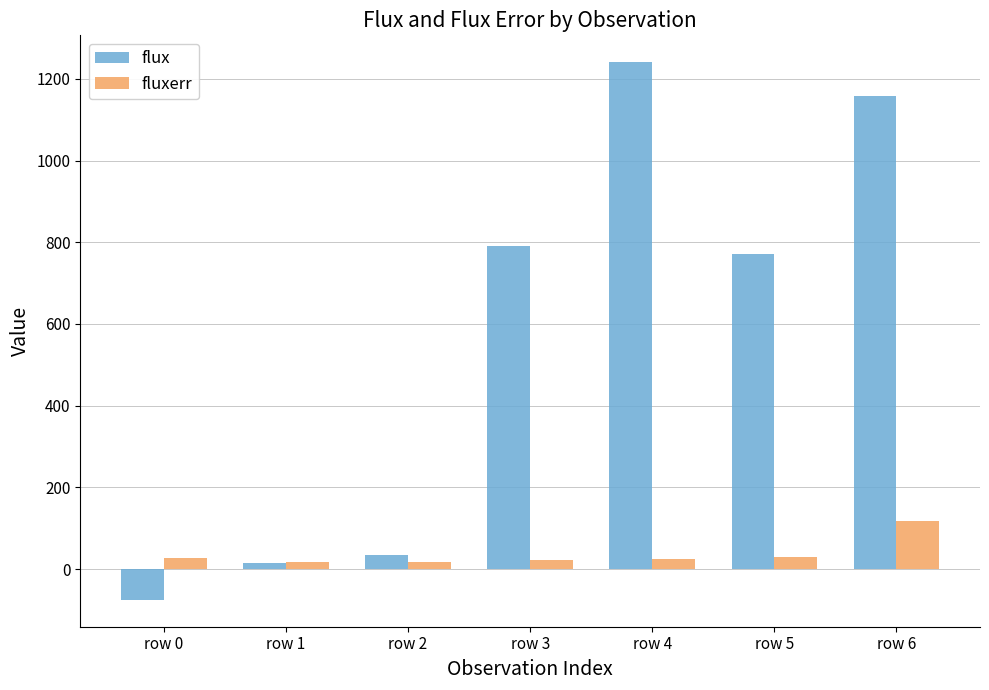

The value of flux at row 2 is 34.3. True or false?

True